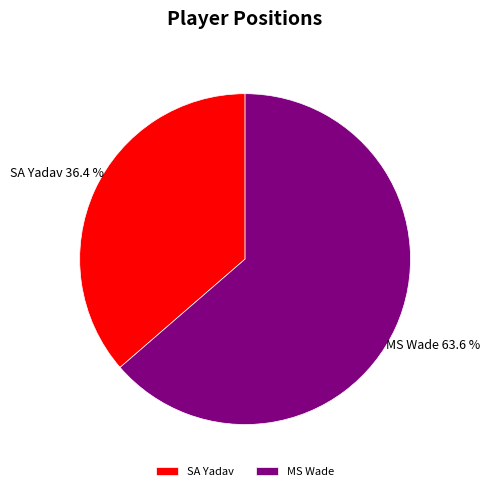

To the nearest percent, what is the average slice percentage?

50%